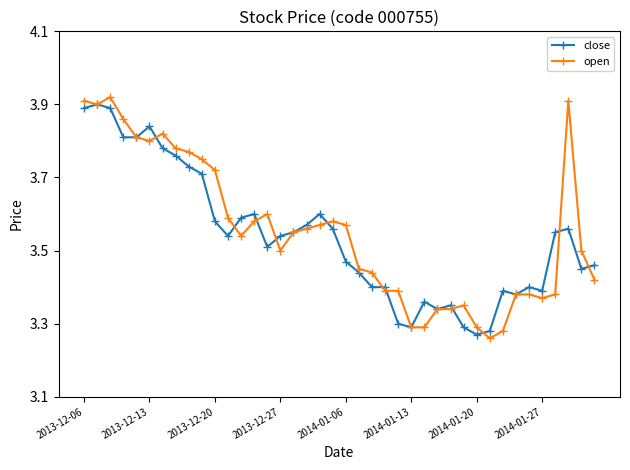

How many open values are between 3 and 4?

40